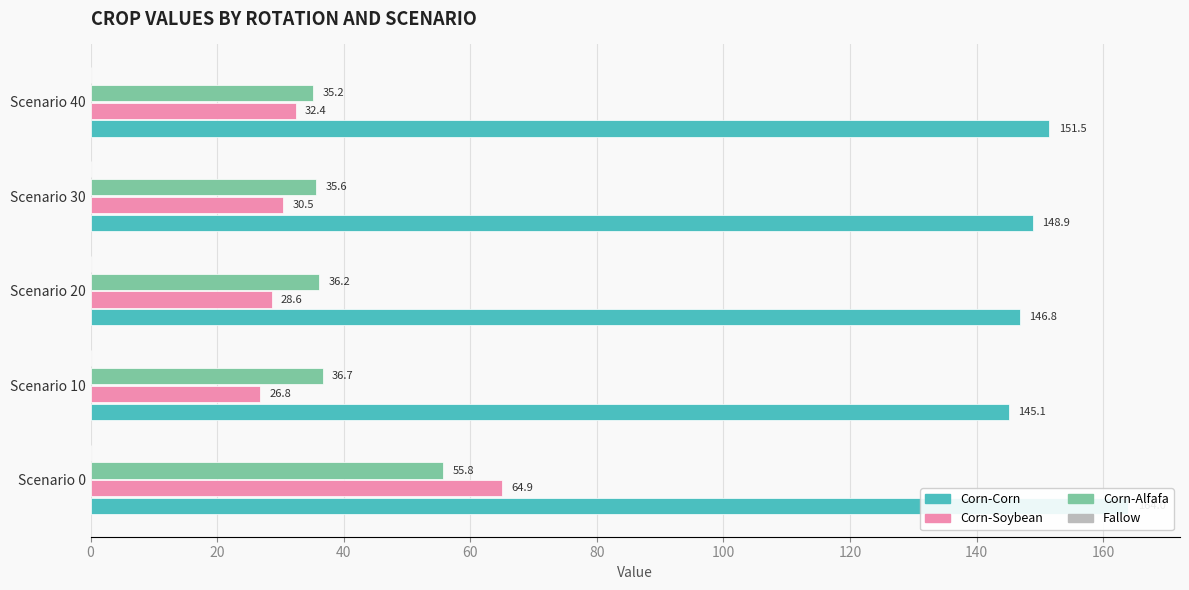

What is the value of the Corn-Soybean bar at the 2nd from the left?

26.8